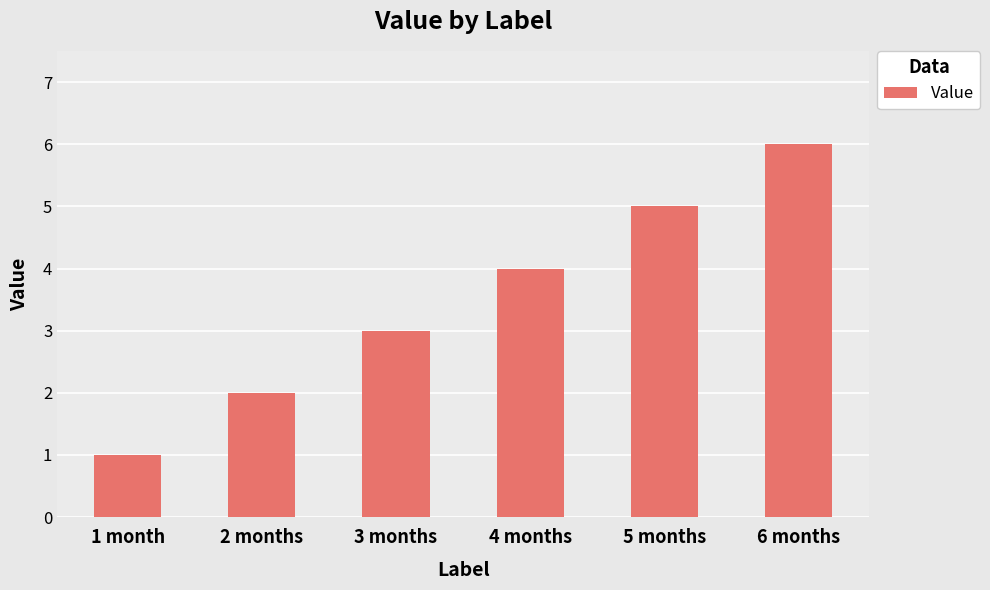

What is the difference between the values at 3 months and 4 months?

1